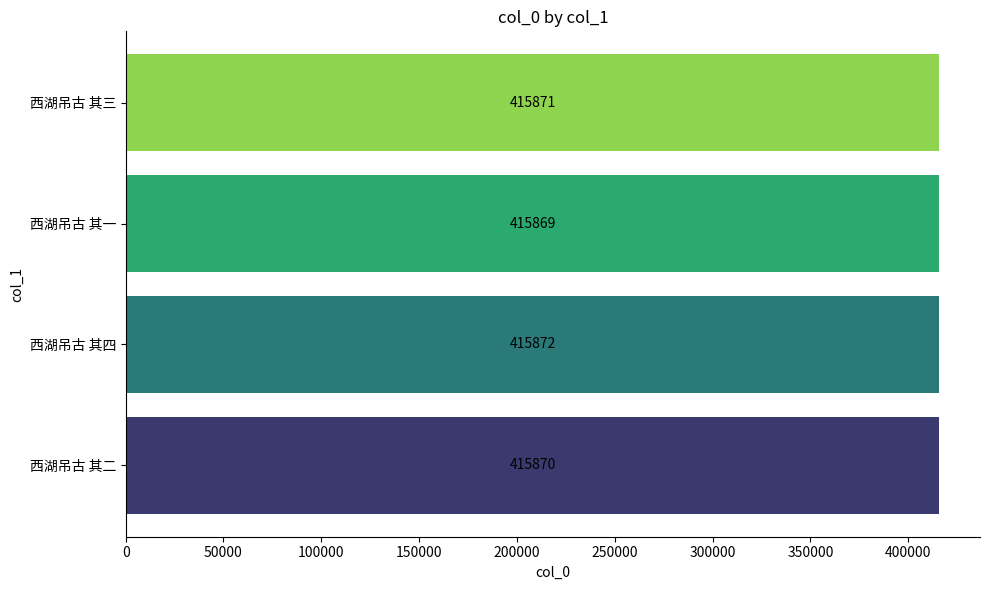

Reading bottom to top, list all the values displayed in this chart.

415870	415872	415869	415871